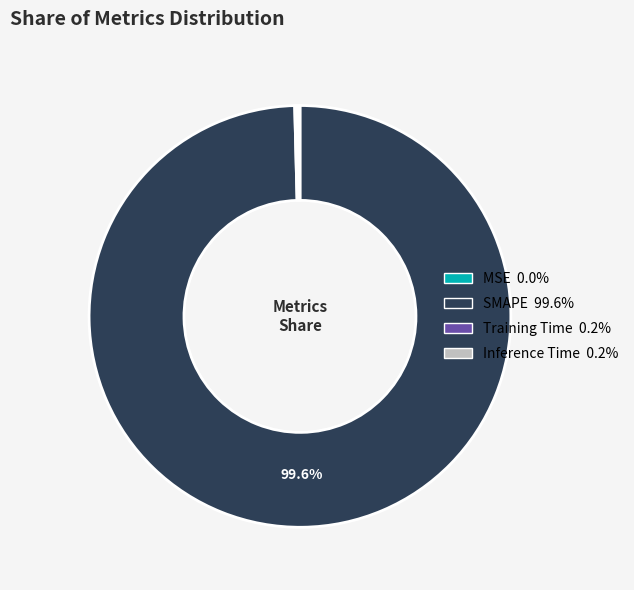

Does SMAPE represent more than half of the total?

Yes